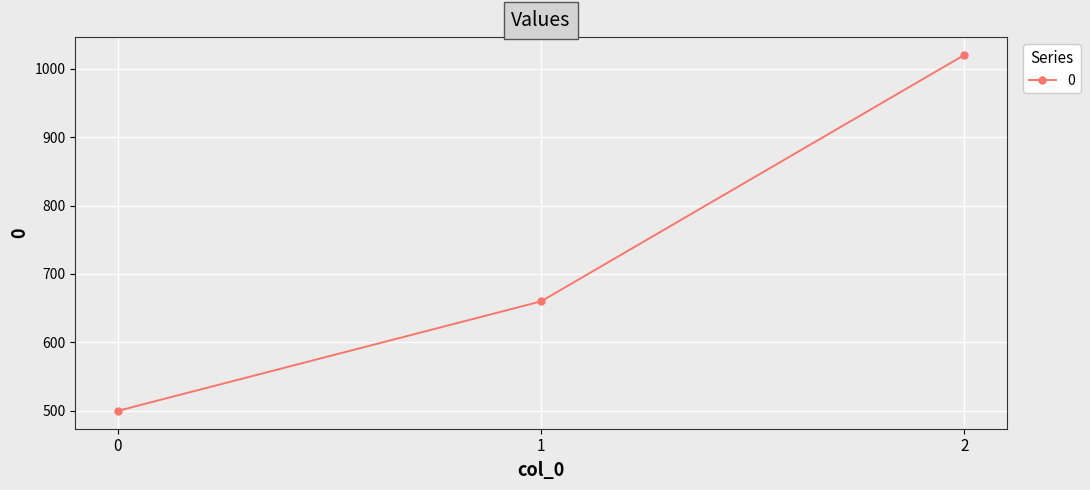

Rank the categories by value from lowest to highest.

0, 1, 2